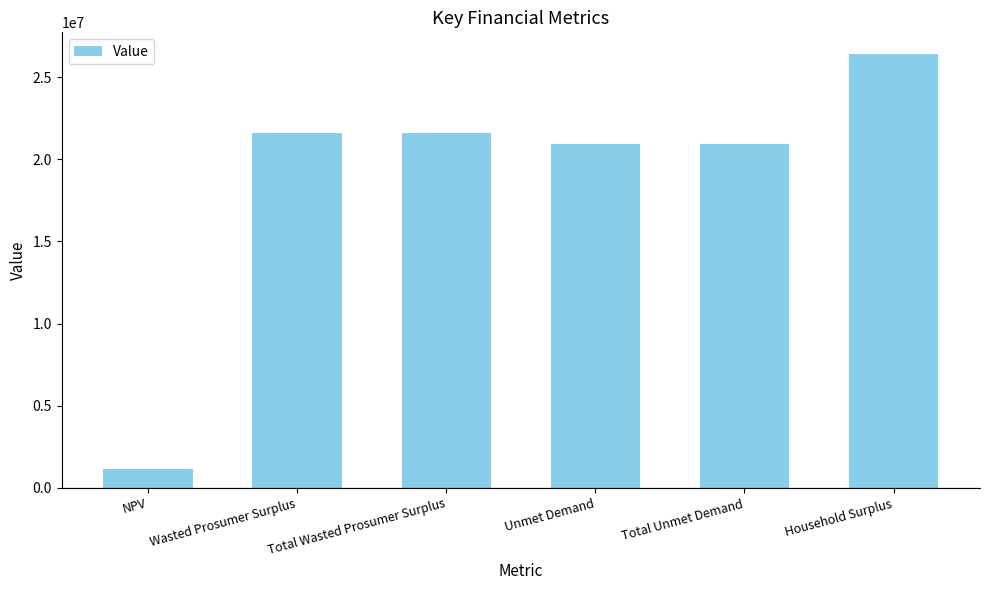

Reading left to right, extract all data points from this chart.

1135663.5	21632595.8	21632595.8	20921753.1	20921753.1	26411584.5